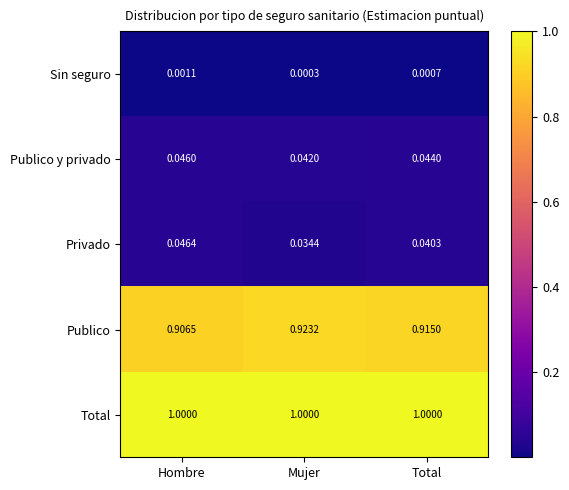

Between Hombre and Total, which series saw the biggest shift?

Publico